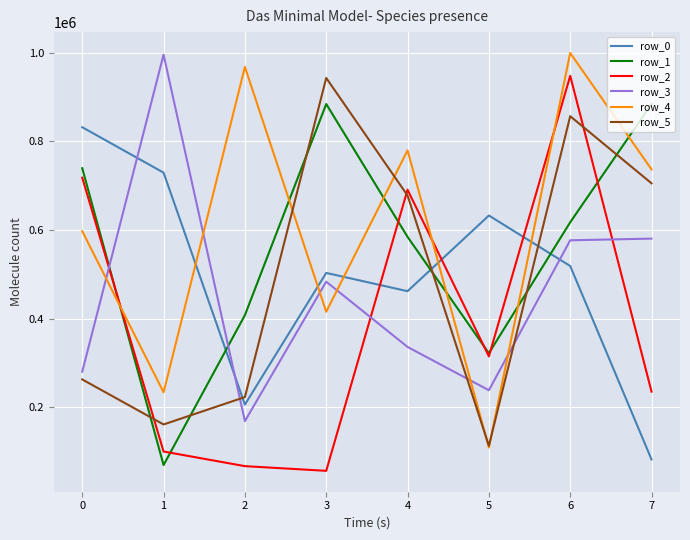

How many distinct data groups are displayed?

6